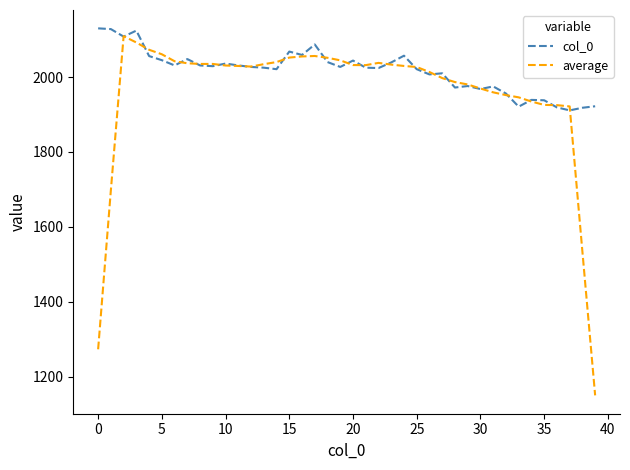

Which series has the largest total across all categories?

col_0